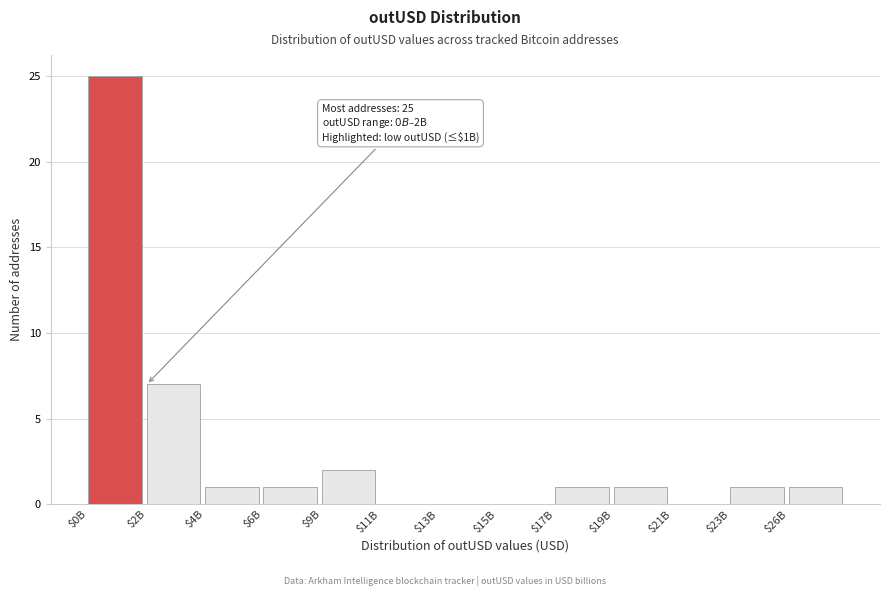

What is the sum of all values?

40